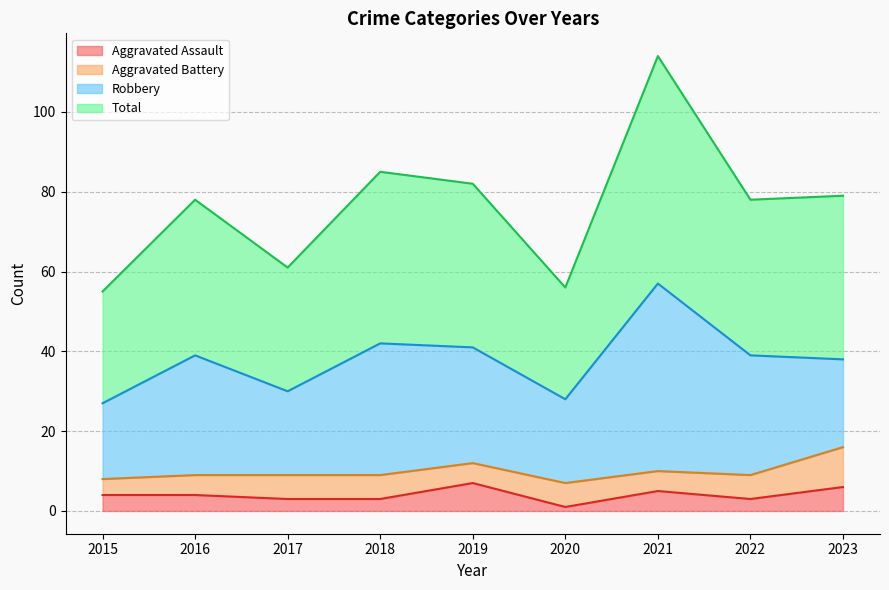

What is the sum of all Total values?

688